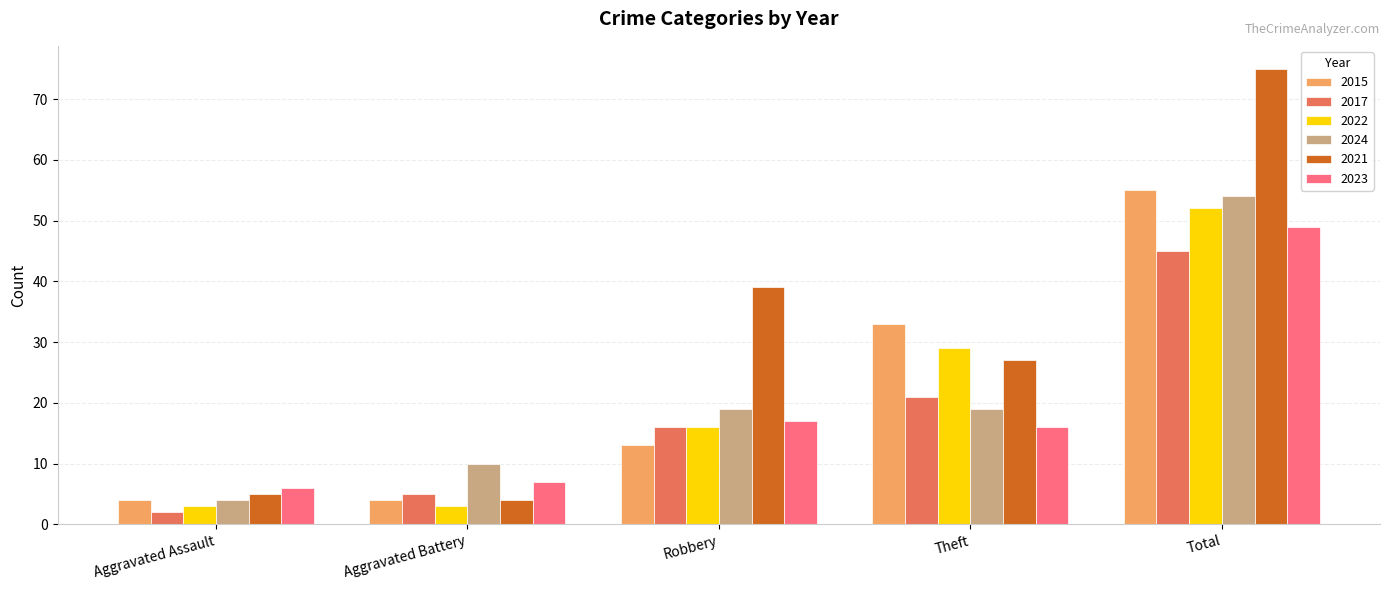

Count the 2015 values in the range 4 to 33.

4